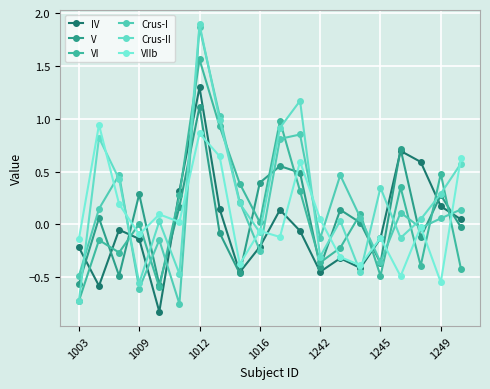

Which series has the widest spread of values?

Crus-II